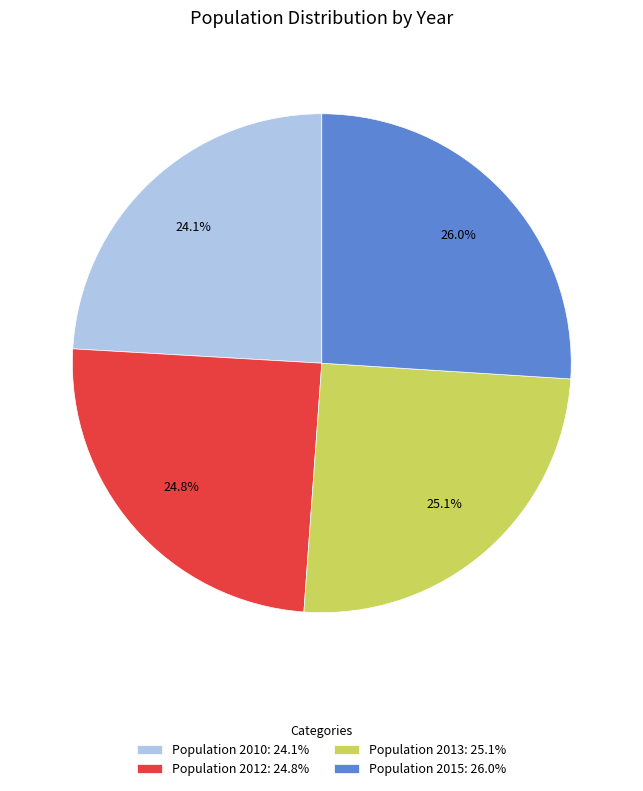

To the nearest percent, what is the difference between the largest and smallest slice percentages?

2%